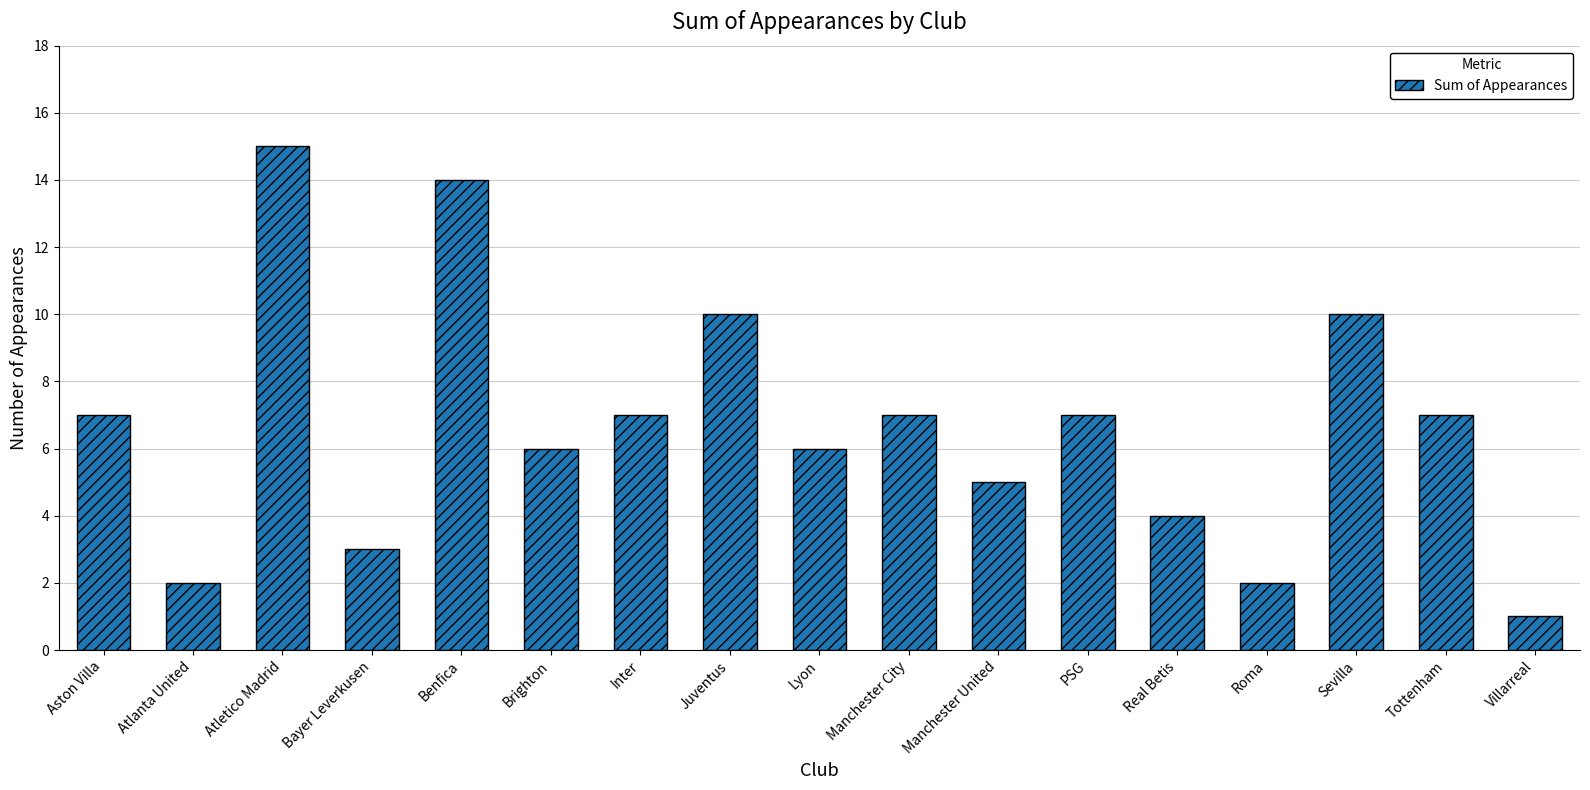

How many values are below 7?

8